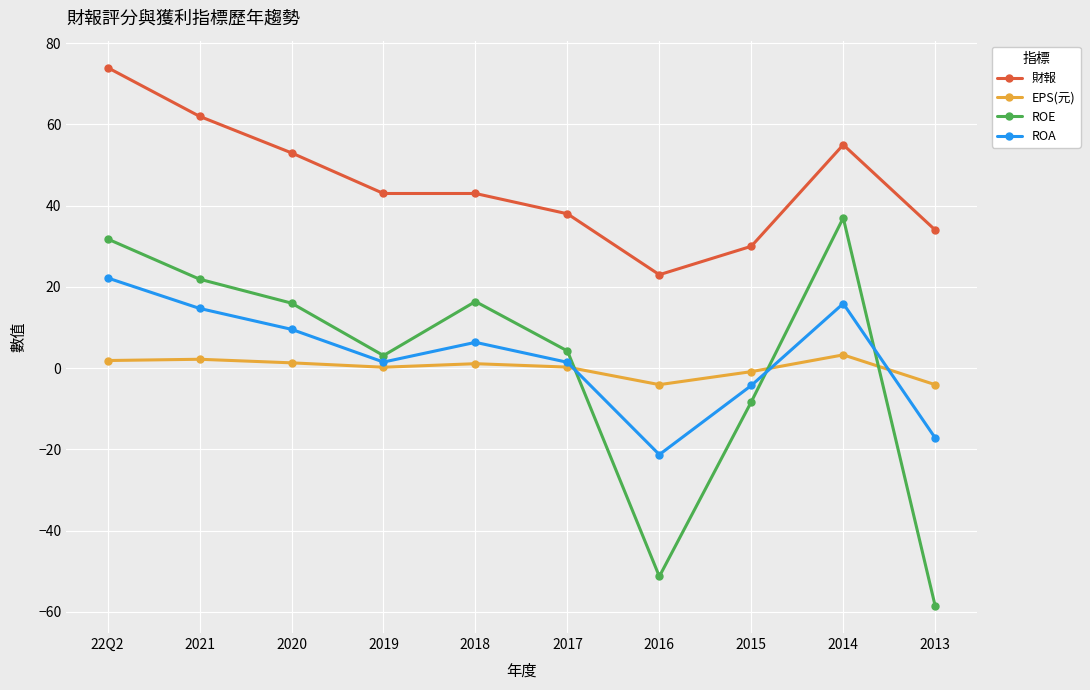

The value of EPS(元) at 2013 is -4.1. True or false?

True